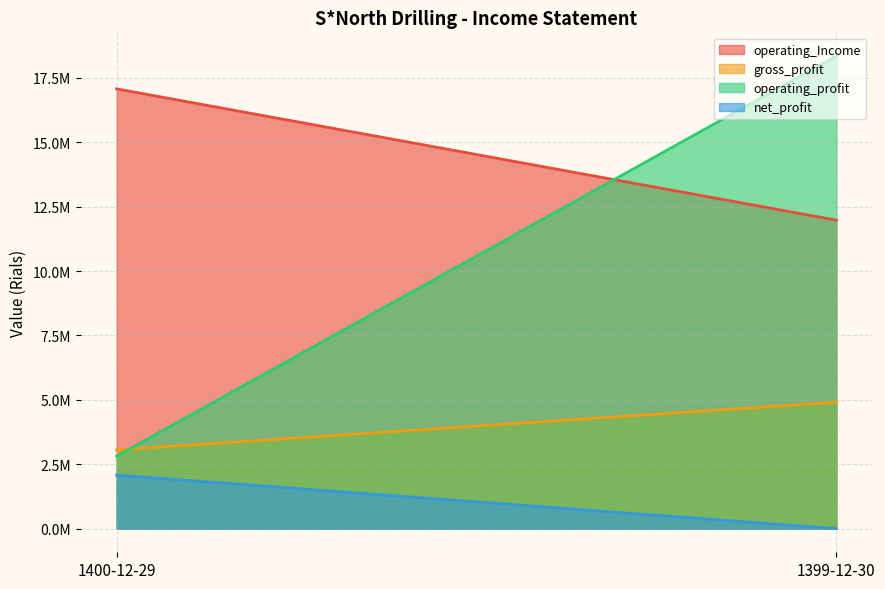

What is the average value of the operating_profit series?

10580604